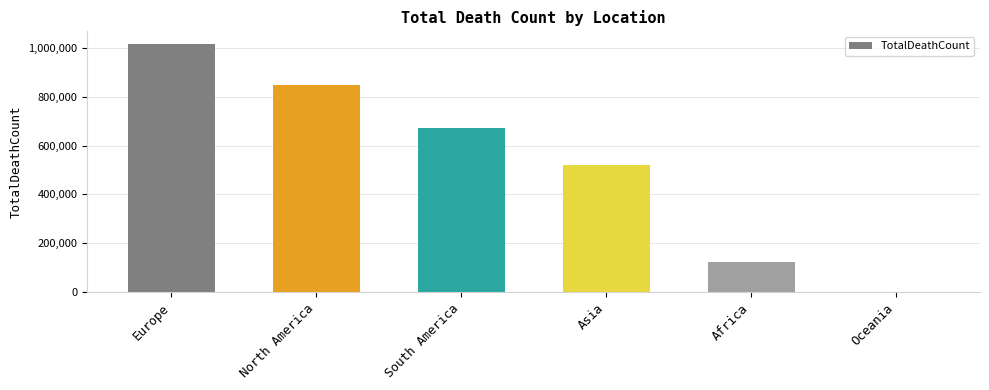

Which has a higher value, Asia or North America?

North America